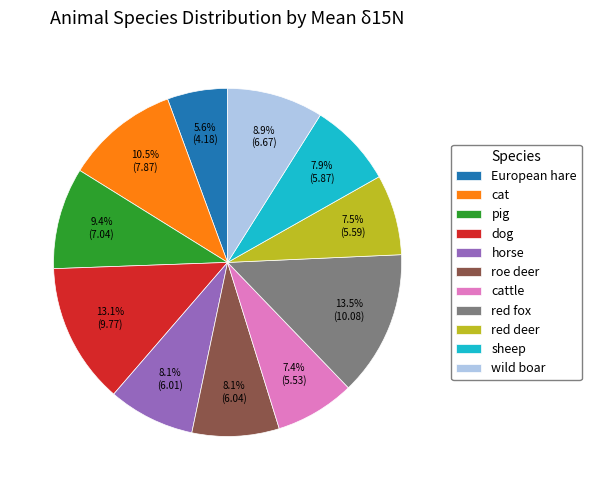

What percentage do wild boar and red fox together represent?

22.4%